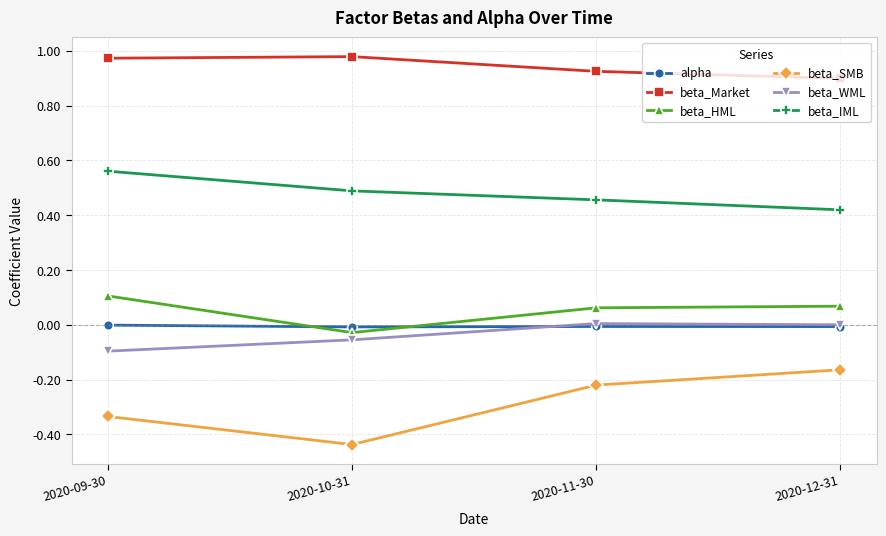

The beta_IML series shows 0.5 at 2020-11-30. True or false?

True